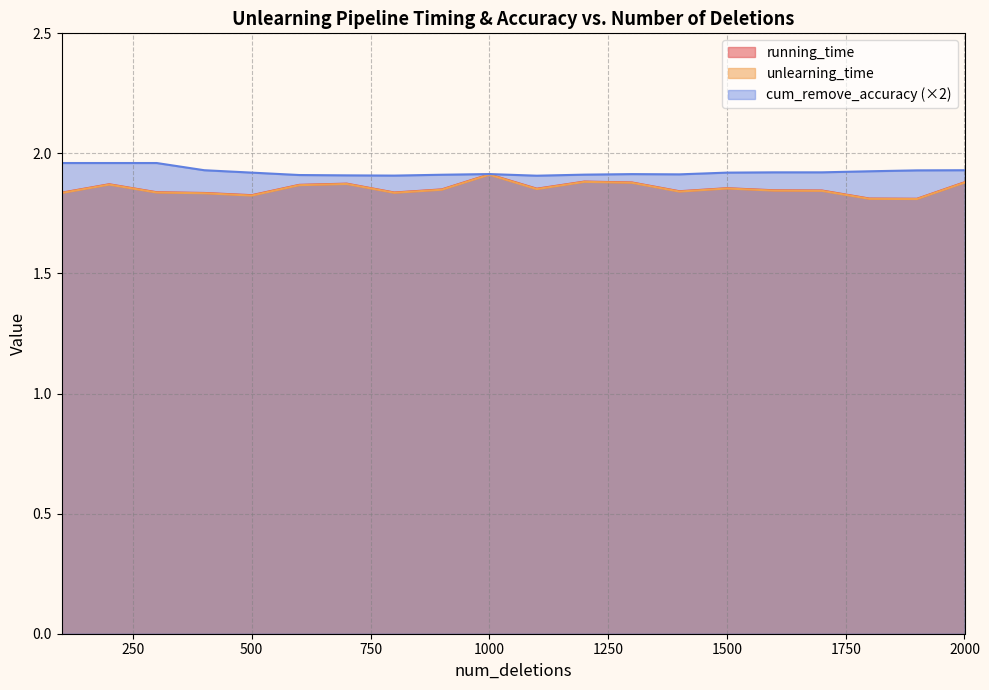

What is the value of the unlearning_time point at the 5th from the left?

1.8